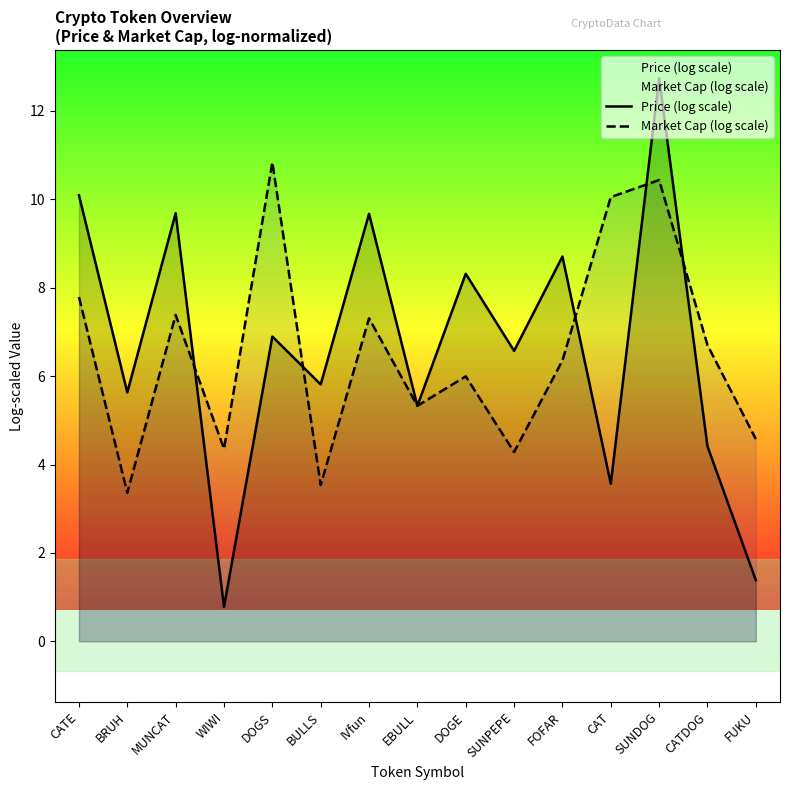

What is the difference between the highest and lowest values at SUNPEPE?

2.3